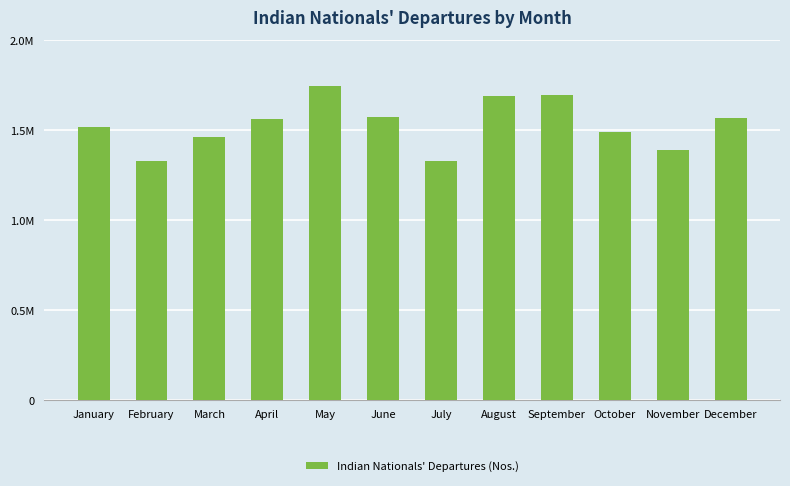

Rank the categories by value from lowest to highest.

July, February, November, March, October, January, April, December, June, August, September, May